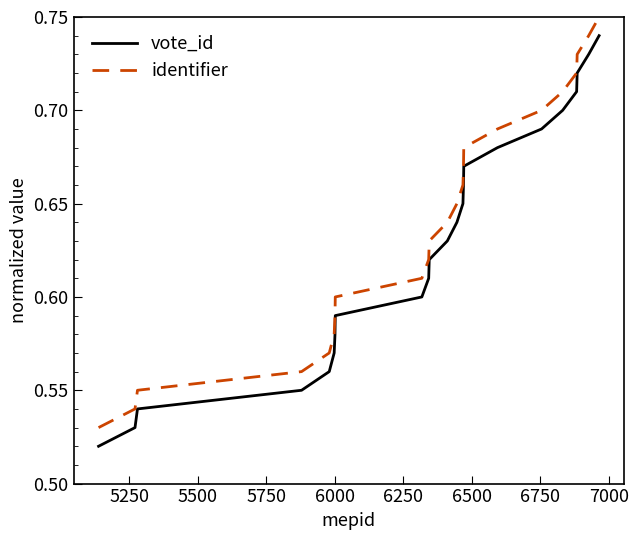

What are all the series names shown in the legend?

vote_id, identifier